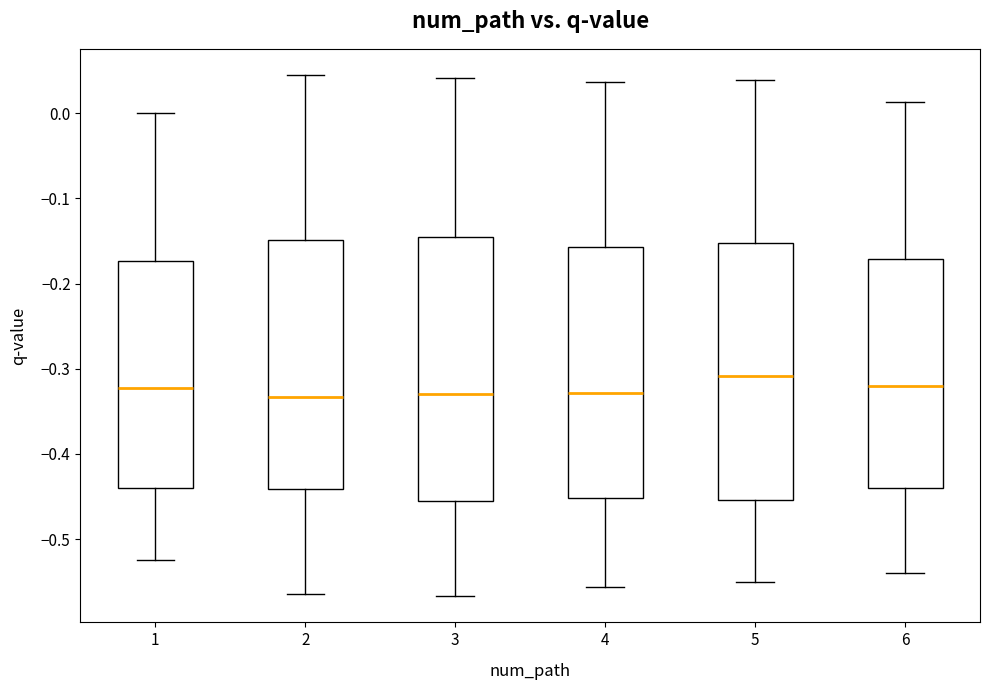

Reading left to right, transcribe this box plot: for each box, give where its median line is, the range the box spans, and where its two whiskers end, as read against the y-axis. The values are not printed on the chart, so give them approximately, as read against the axis.

1: median -0.32, box -0.44 to -0.17, whiskers -0.52 to 0.00
2: median -0.33, box -0.44 to -0.15, whiskers -0.56 to 0.05
3: median -0.33, box -0.45 to -0.15, whiskers -0.57 to 0.04
4: median -0.33, box -0.45 to -0.16, whiskers -0.56 to 0.04
5: median -0.31, box -0.45 to -0.15, whiskers -0.55 to 0.04
6: median -0.32, box -0.44 to -0.17, whiskers -0.54 to 0.01